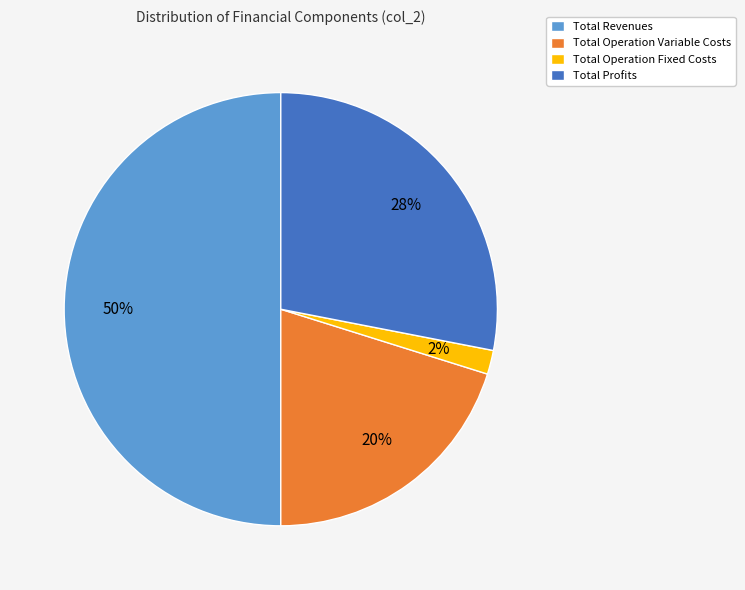

To the nearest percent, what is the difference between the largest and smallest slice percentages?

48%